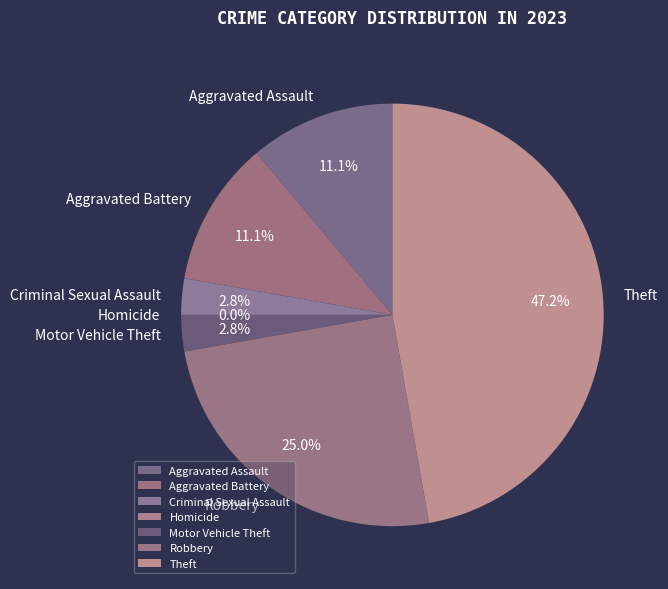

What portion of the pie excludes Robbery?

75.0%